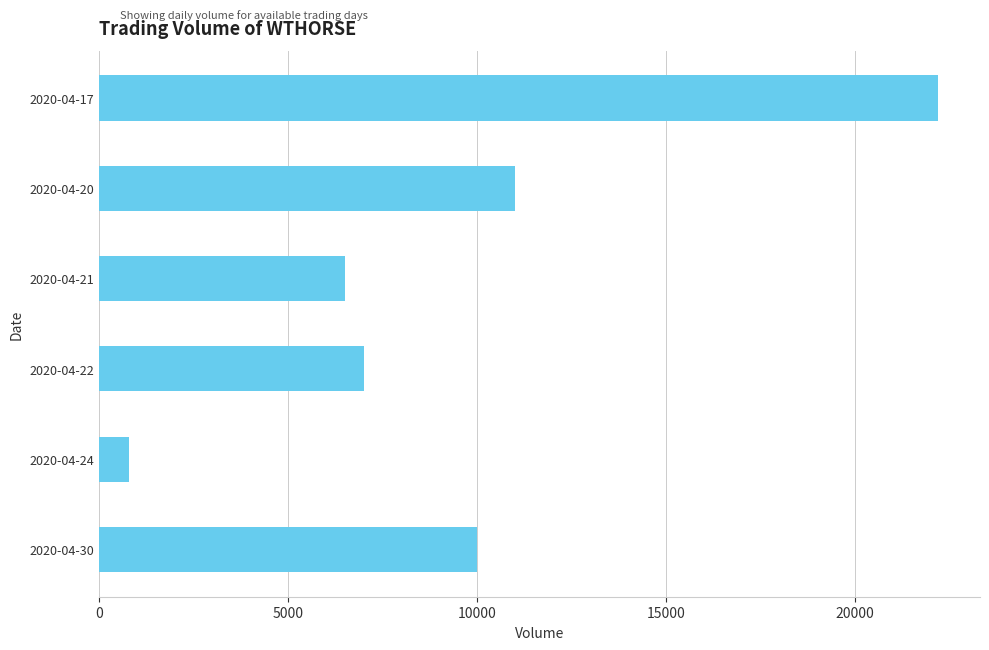

At which label is the value closest to 11500?

2020-04-20